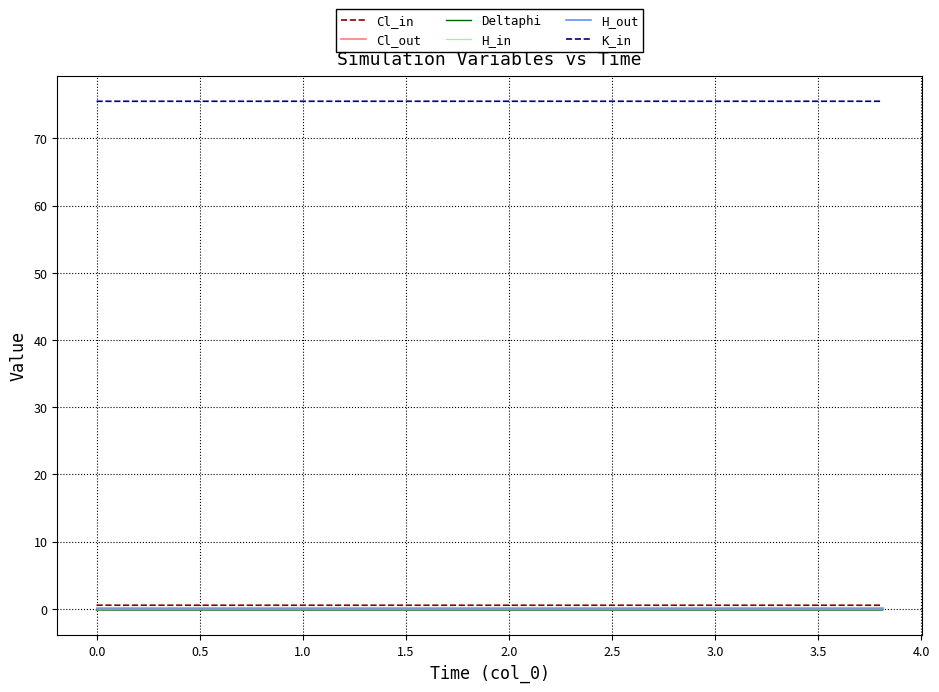

True or false: K_in and Deltaphi intersect in this chart.

False